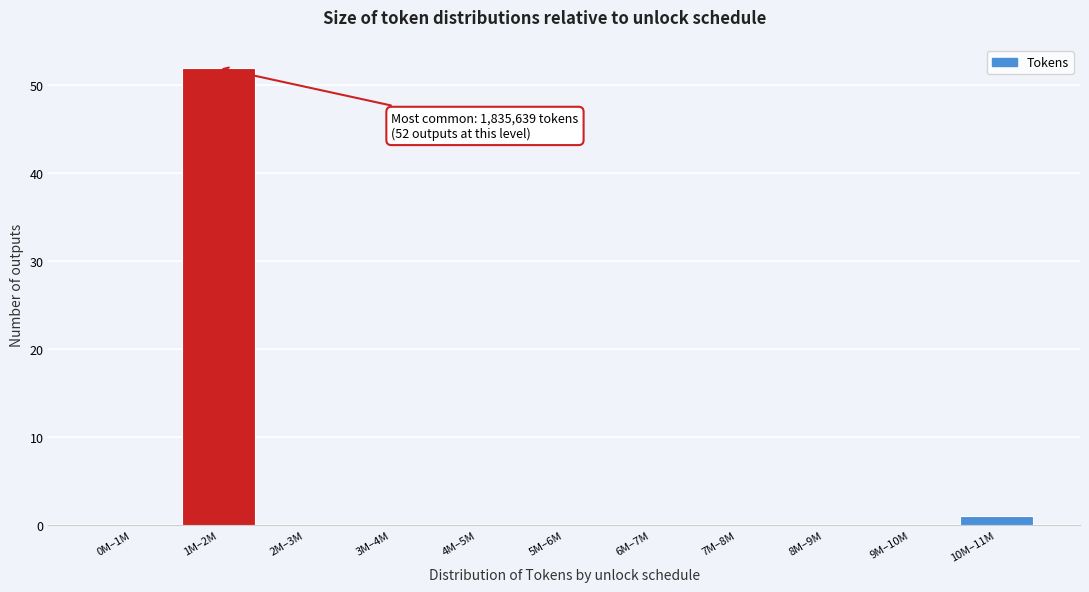

Reading left to right, extract all data points from this chart.

0M–1M=0	1M–2M=52	2M–3M=0	3M–4M=0	4M–5M=0	5M–6M=0	6M–7M=0	7M–8M=0	8M–9M=0	9M–10M=0	10M–11M=1